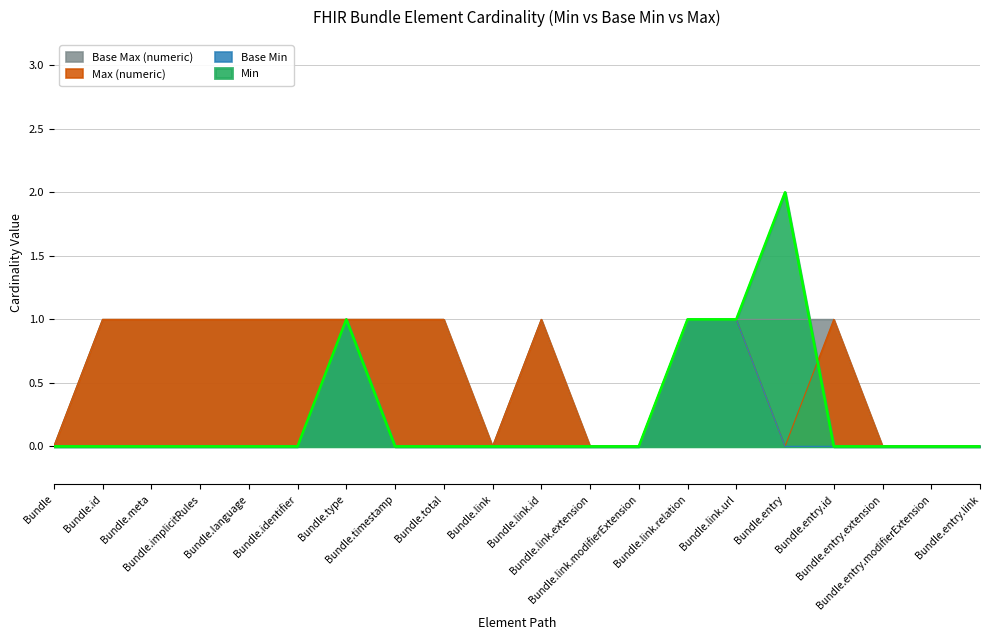

How many categories are shown in the chart?

20